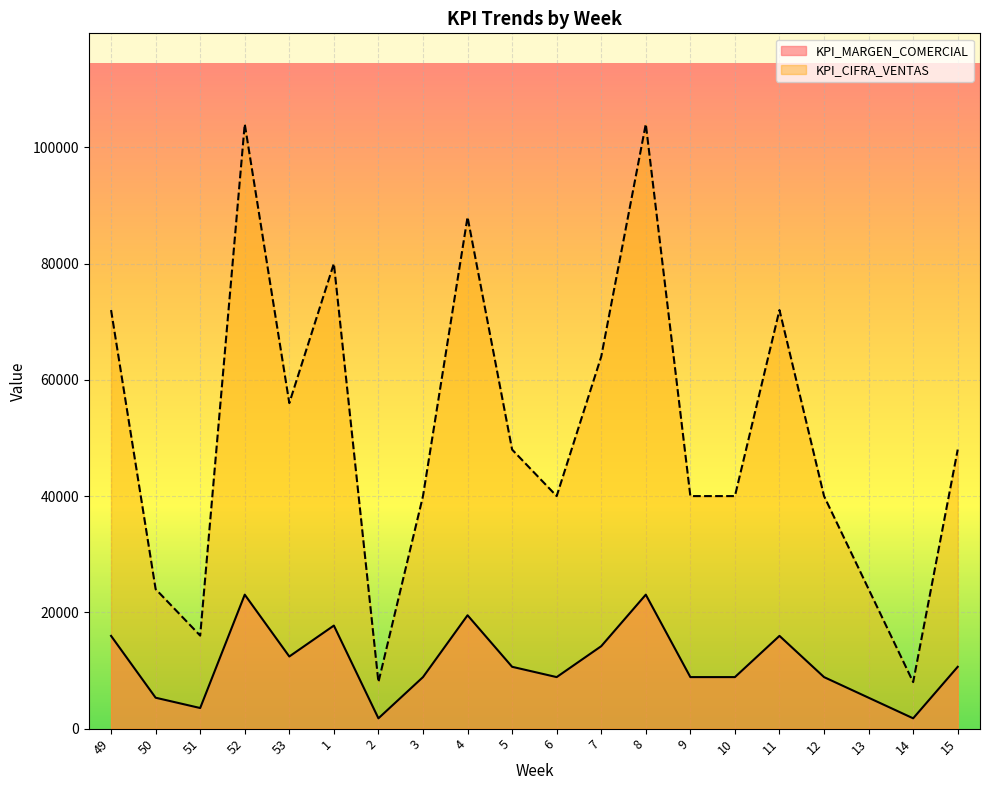

True or false: KPI_MARGEN_COMERCIAL and KPI_CIFRA_VENTAS cross at least once.

False